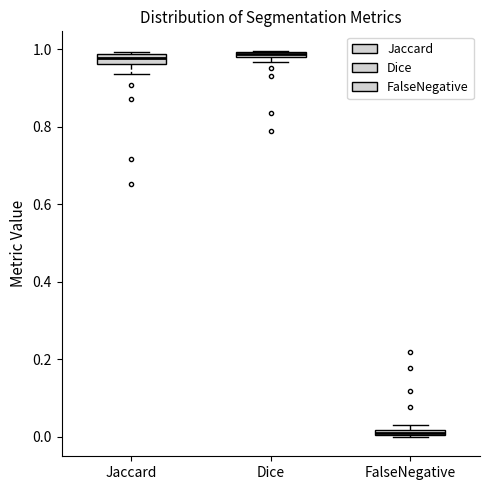

Where does the lower whisker of the box for Jaccard end on the y-axis? The values are not printed on the chart, so give them approximately, as read against the axis.

0.94